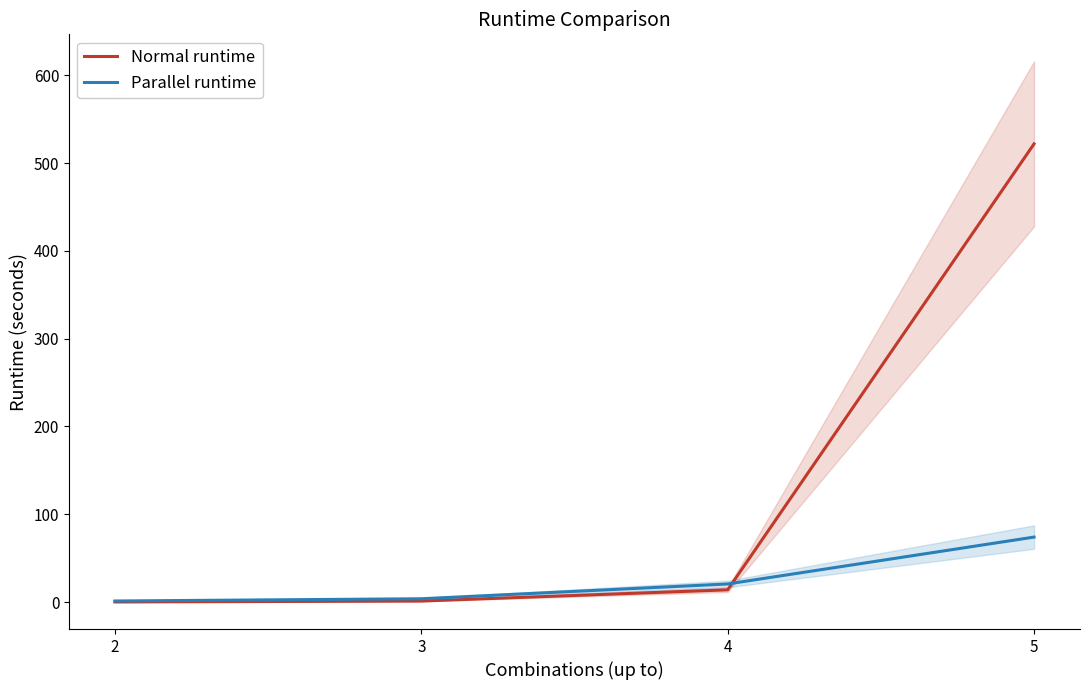

What is the difference between the maximum and minimum values in the Normal runtime series?

521.7